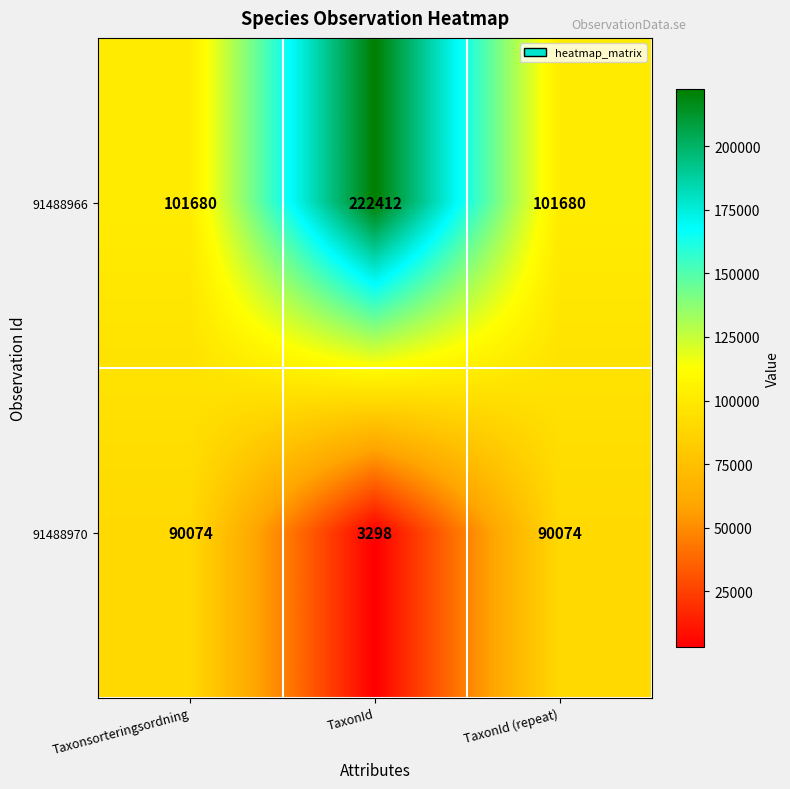

Count the number of data series in this chart.

2